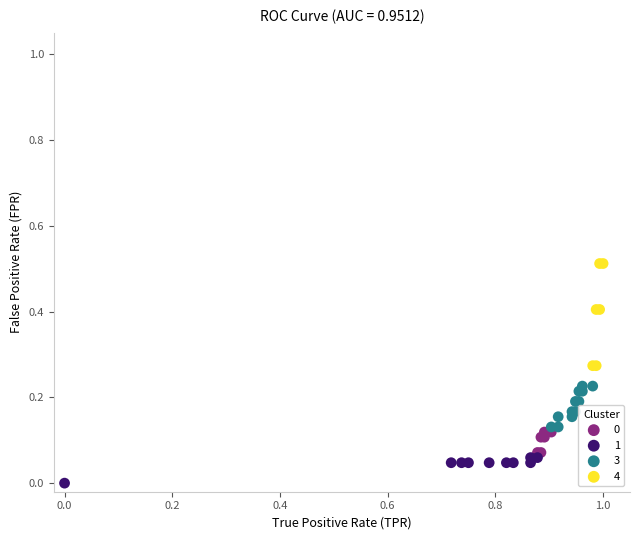

Which series reaches the maximum Y coordinate?

4